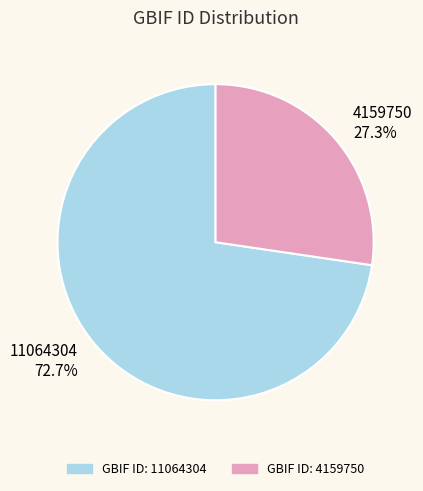

To the nearest percent, what is the combined percentage of 4159750 and 11064304?

100%